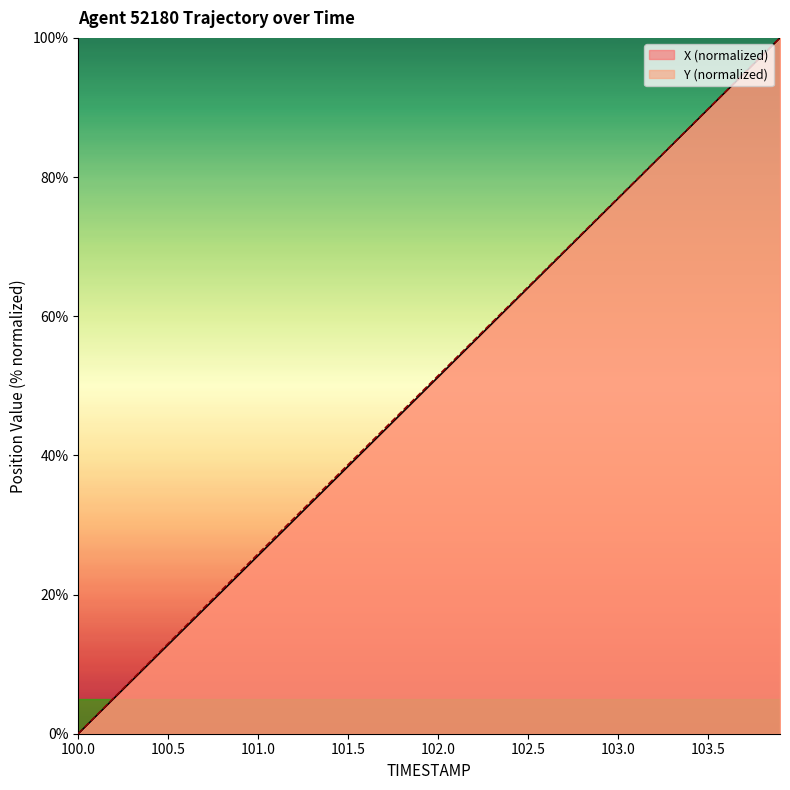

What is the maximum value for X?

100.0